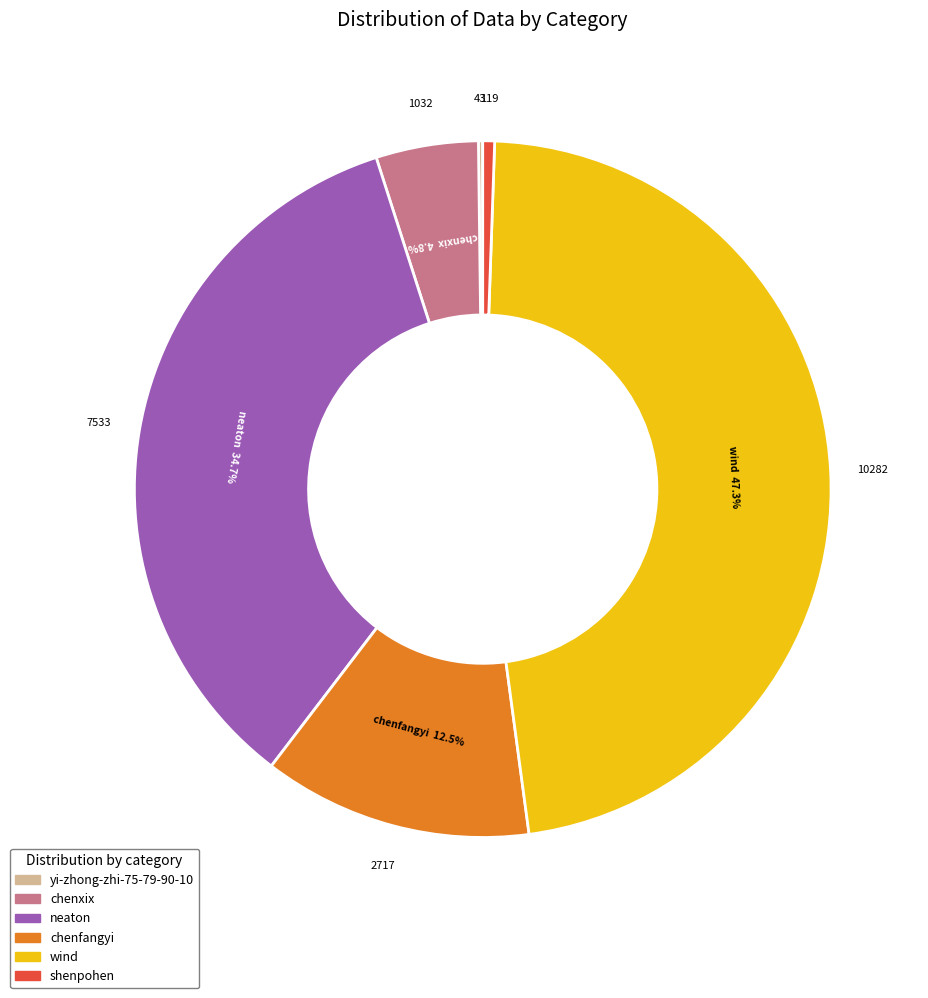

Approximately how many times larger is the value at chenfangyi compared to shenpohen?

22.8